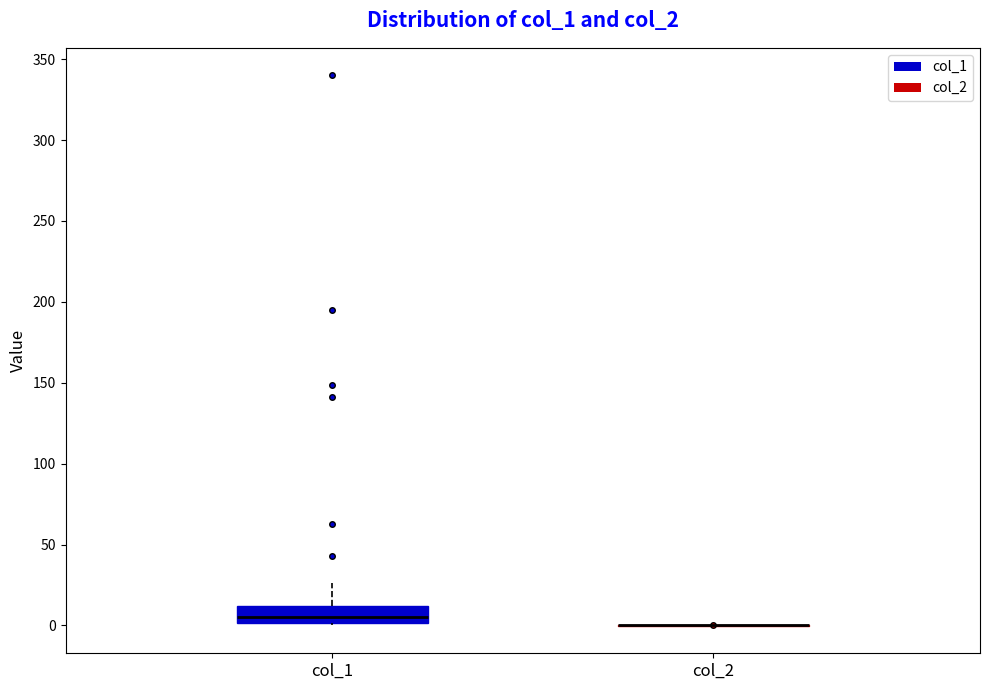

Reading left to right, transcribe this box plot: for each box, give where its median line is, the range the box spans, and where its two whiskers end, as read against the y-axis. The values are not printed on the chart, so give them approximately, as read against the axis.

col_1: median 5, box 0 to 10, whiskers 0 (just below the box's lower edge) to 25
col_2: box collapsed to a line at 0, whiskers 0 to 0